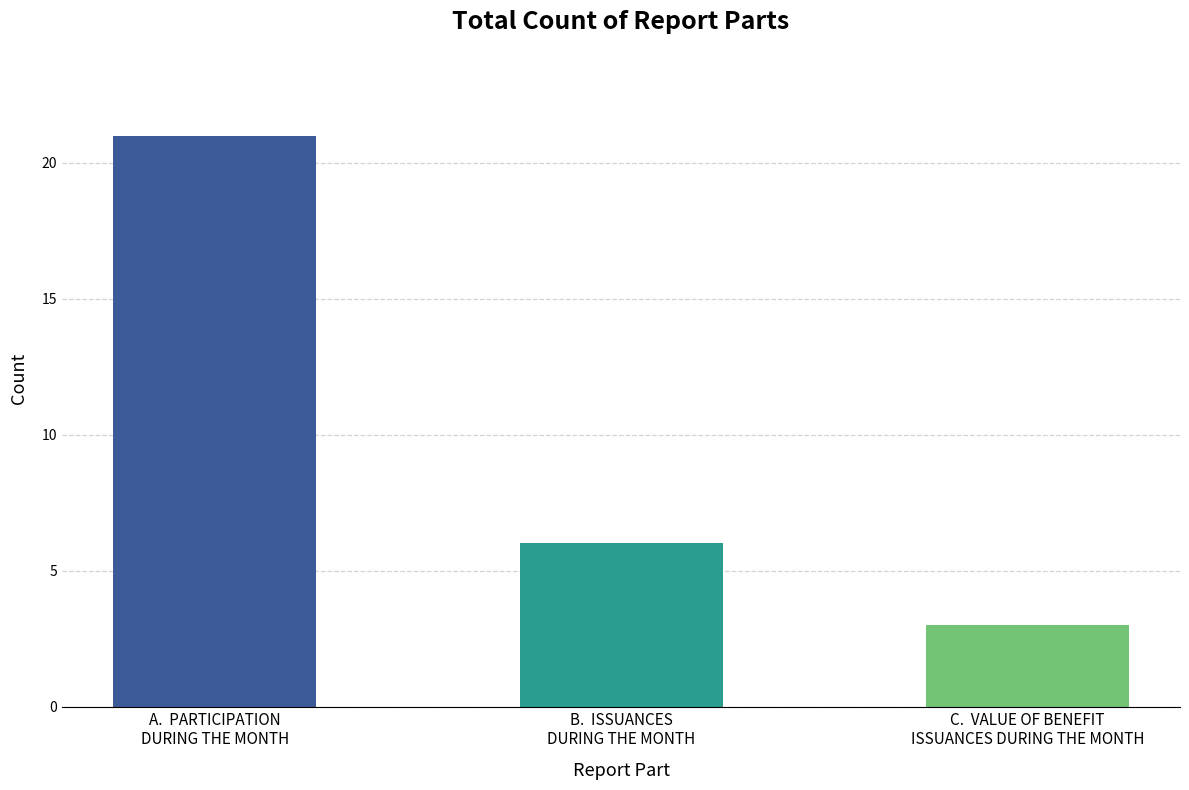

How many bars are there in total?

3